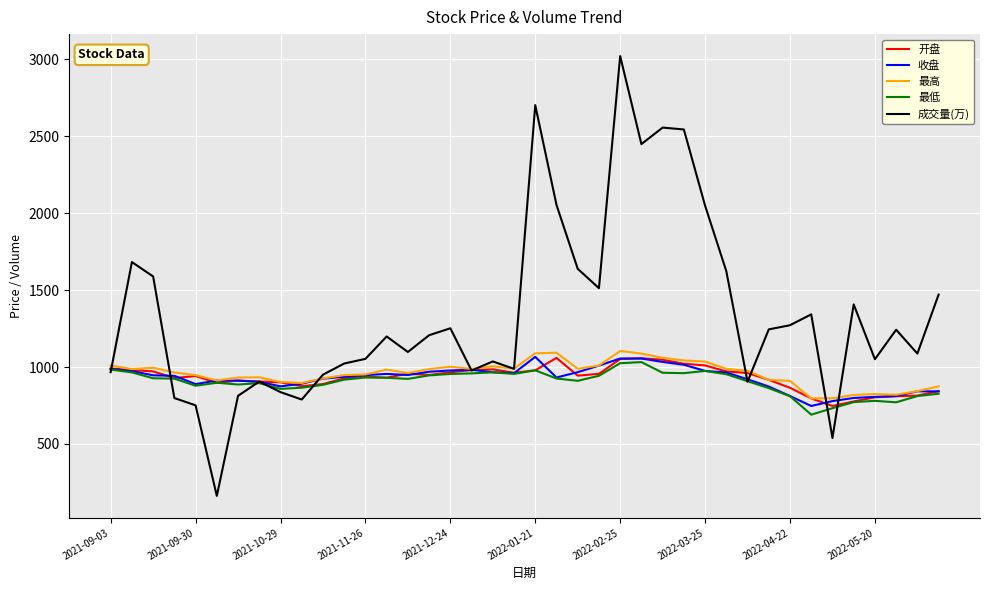

What is the greatest value displayed?

3022.1